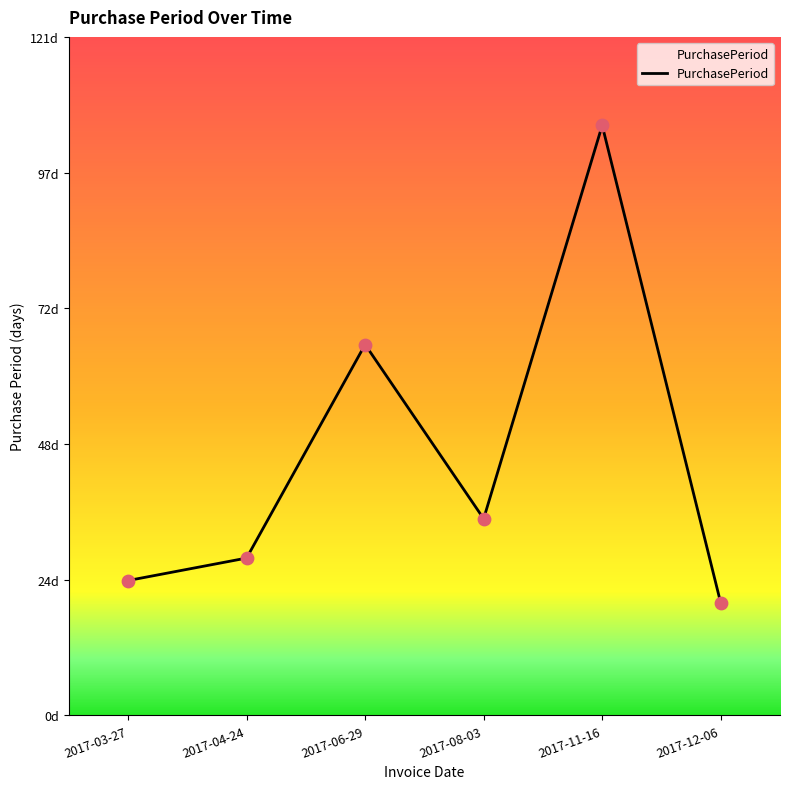

What is the change in value from 2017-04-24 to 2017-12-06?

-8